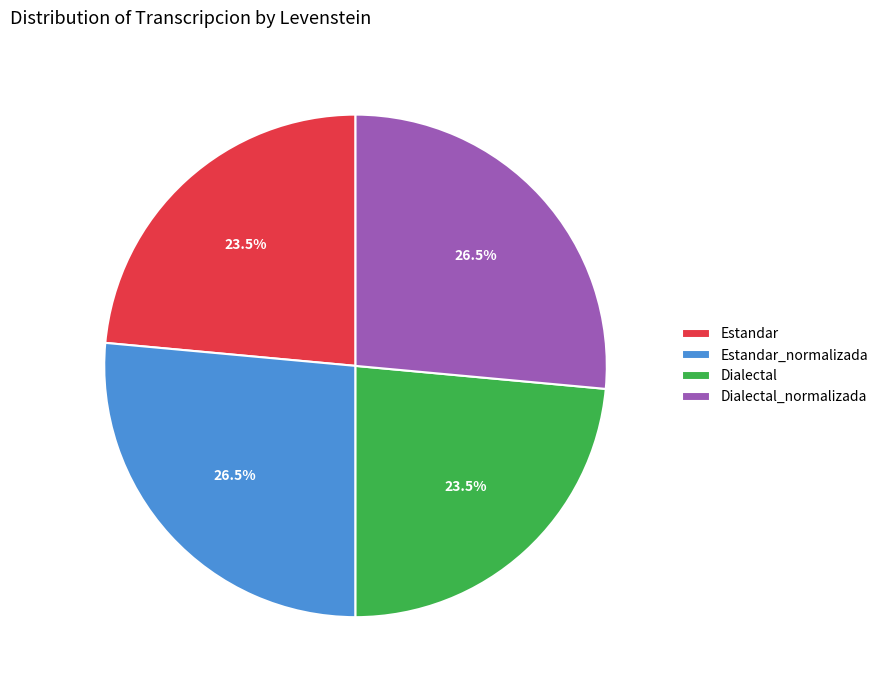

How much of the chart is everything except Dialectal?

76.5%